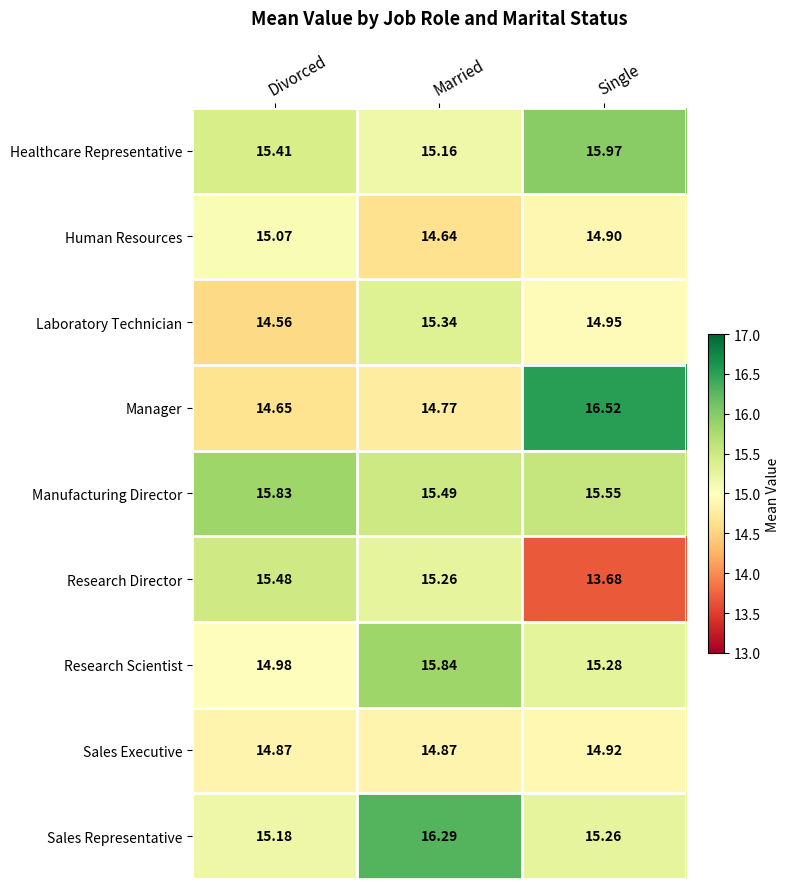

Which series has the widest spread of values?

Manager